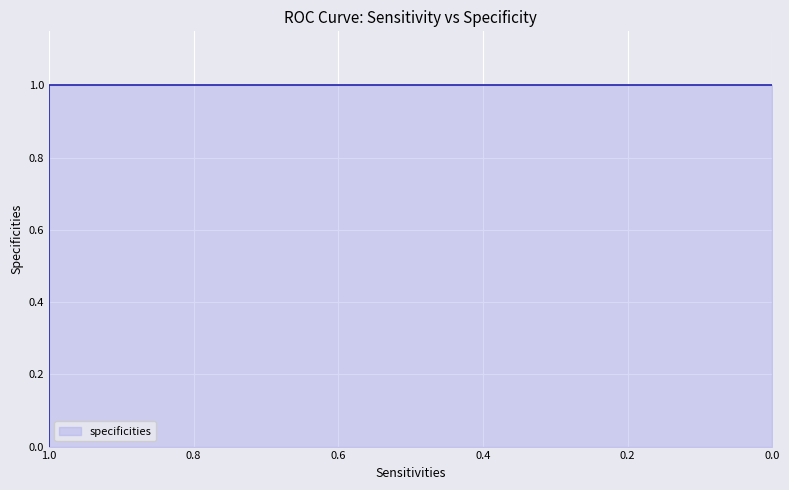

What is the maximum value shown in the chart?

1.0